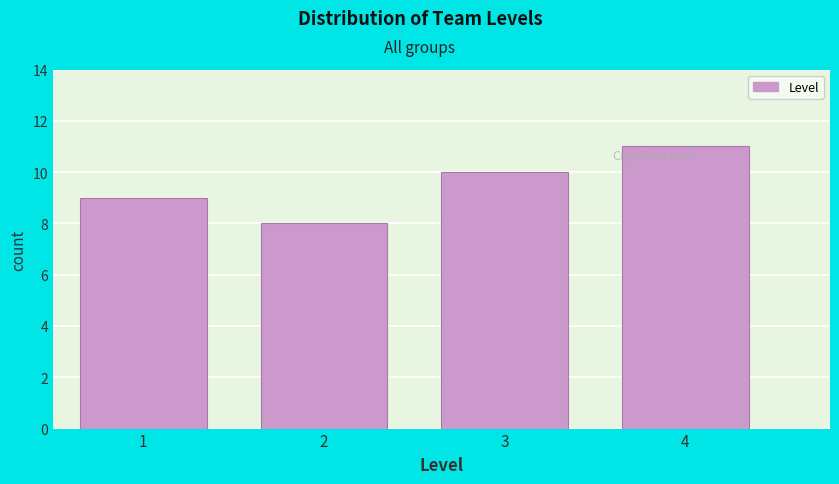

Reading left to right, what are all the values shown in this chart?

1=9	2=8	3=10	4=11